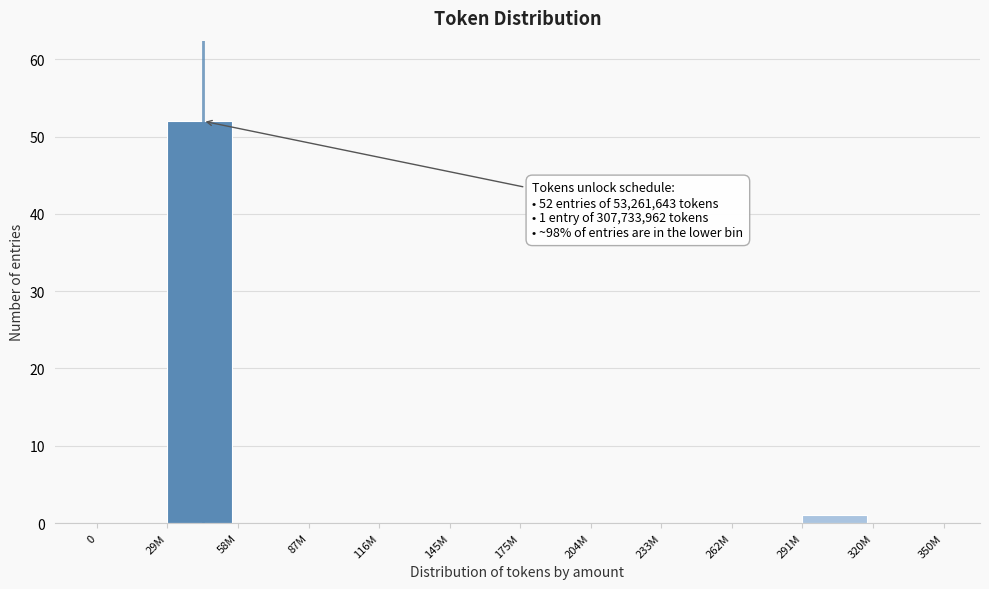

Reading left to right, transcribe all the data shown in this chart.

0=0	29M=52	58M=0	87M=0	116M=0	145M=0	175M=0	204M=0	233M=0	262M=0	291M=1	320M=0